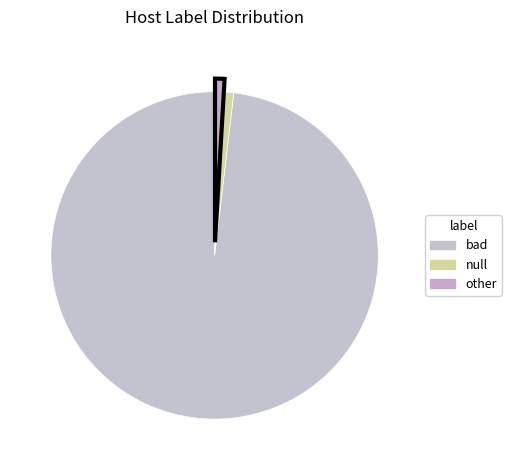

How many slices are in this pie chart?

3